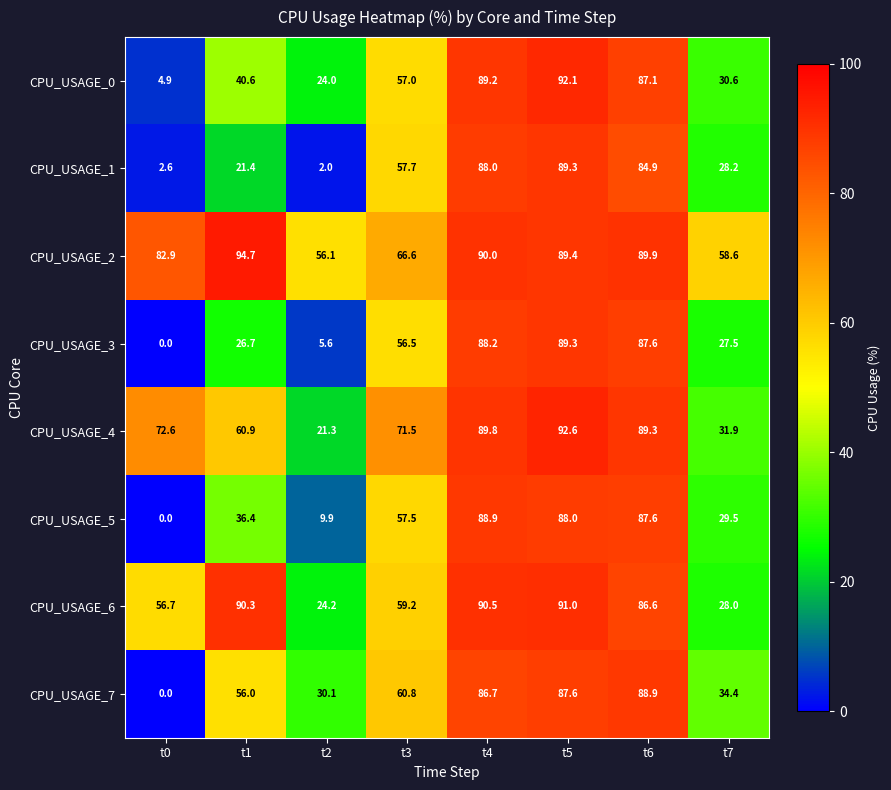

At which category is the sum across all series the highest?

t5